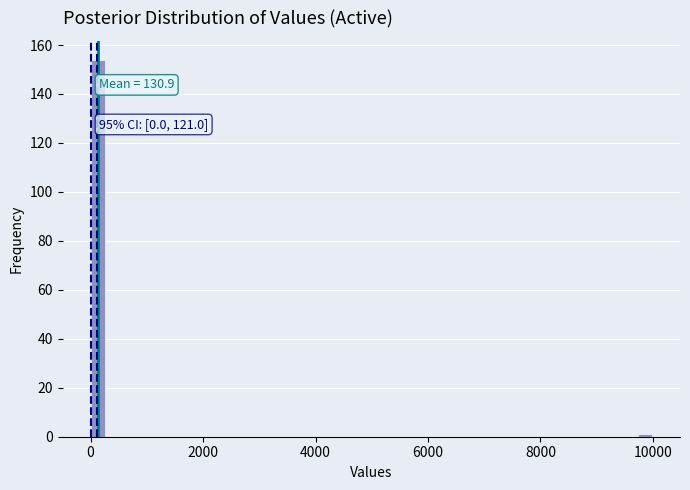

Around what value on the x-axis is the tallest bar? Give the approximate position of its centre, as read against the axis.

200